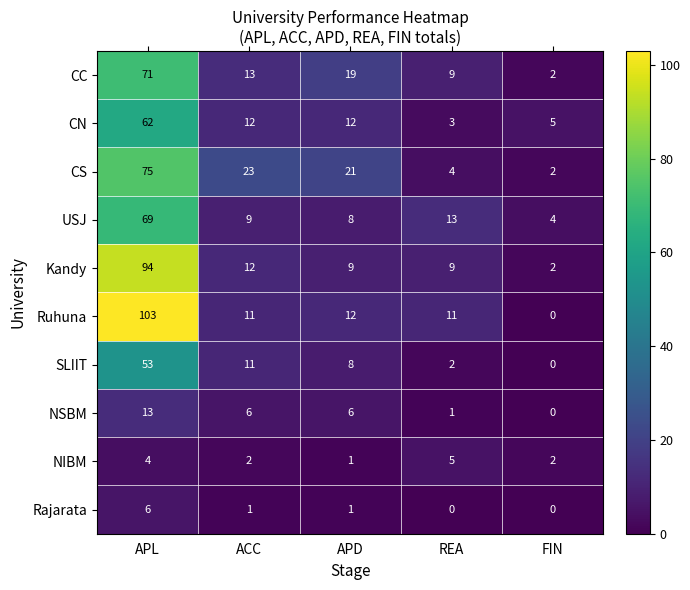

What is the lowest value of the CN series?

3